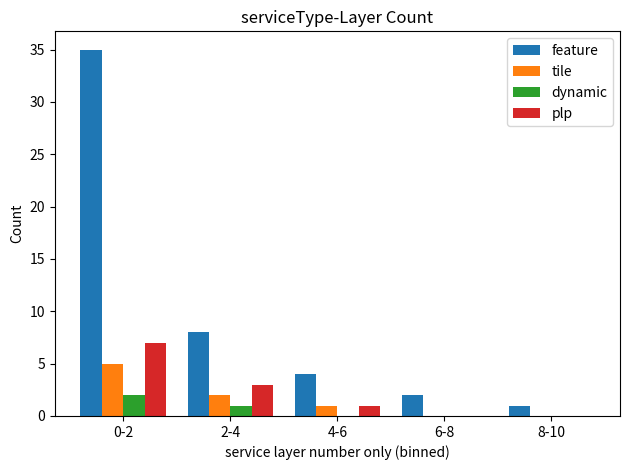

What is the sum of all tile values?

8